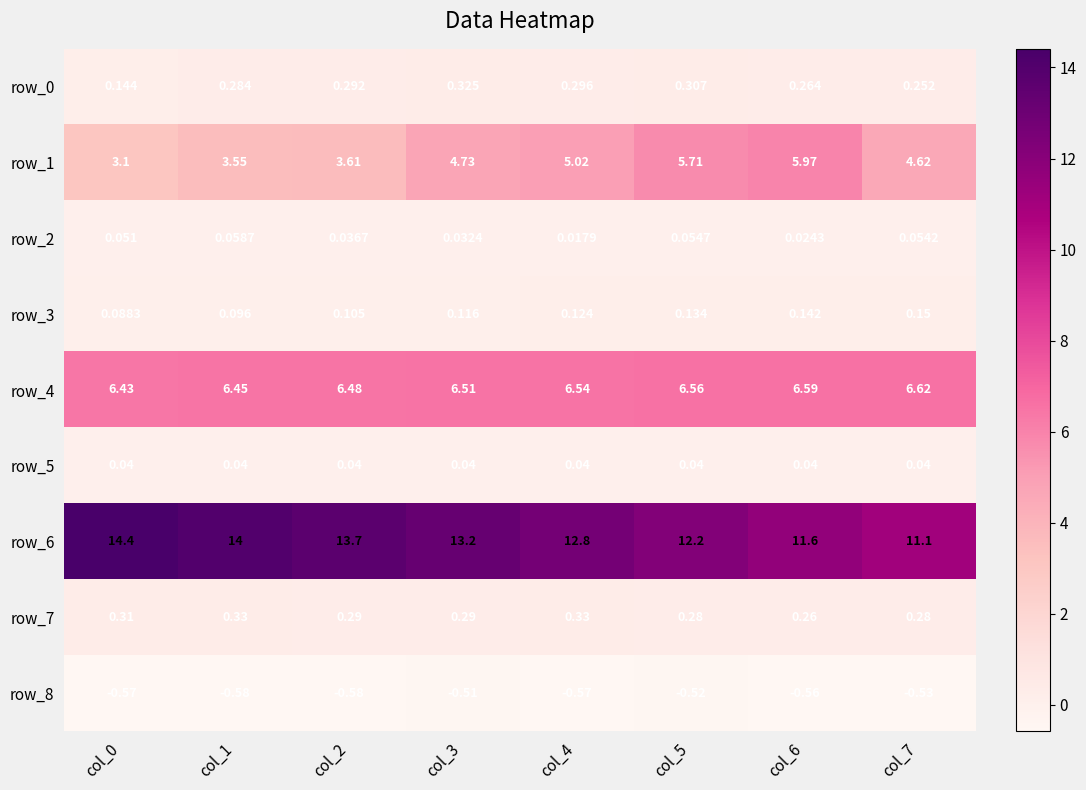

What is the sum of all row_7 values?

2.4